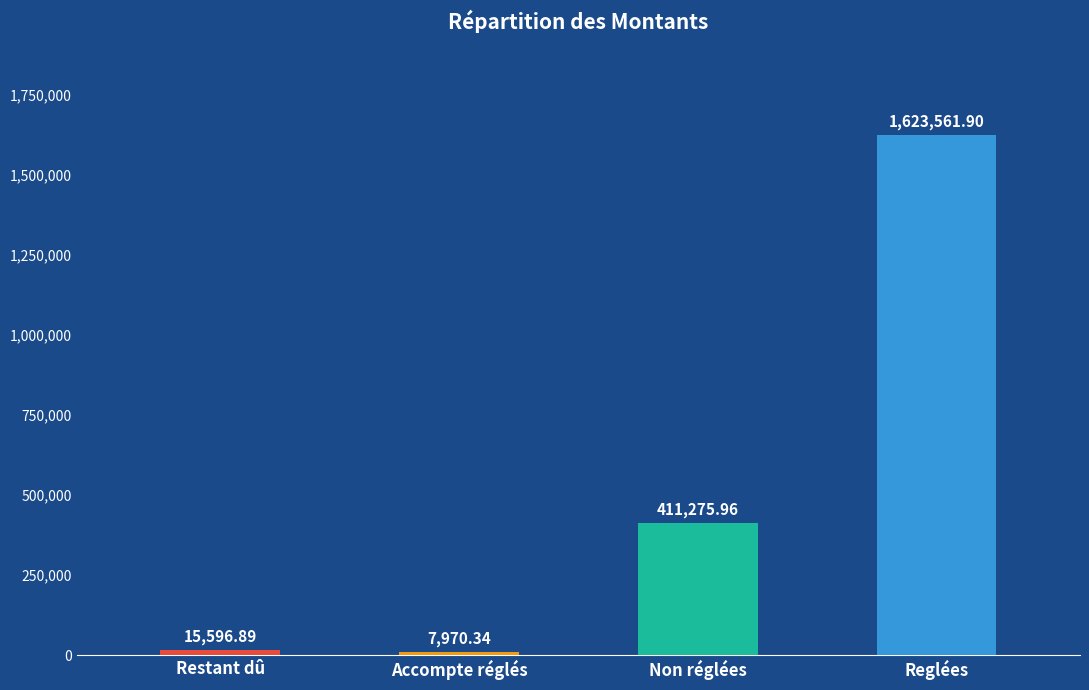

What is the difference between the values at Non réglées and Accompte réglés?

403305.6